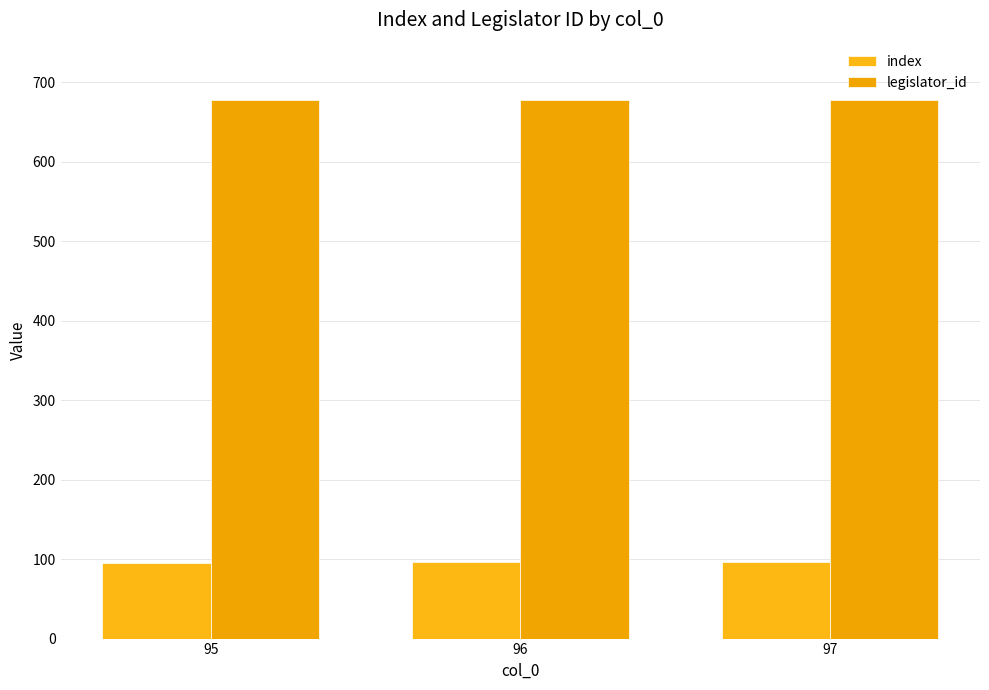

How many data points does each series have?

3